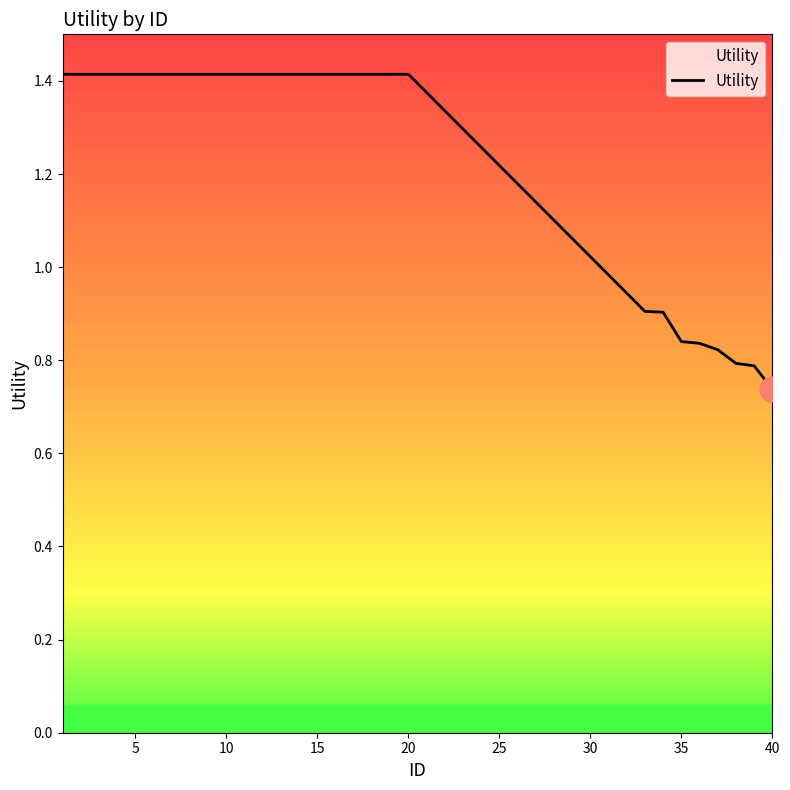

What is the maximum value shown in the chart?

1.4